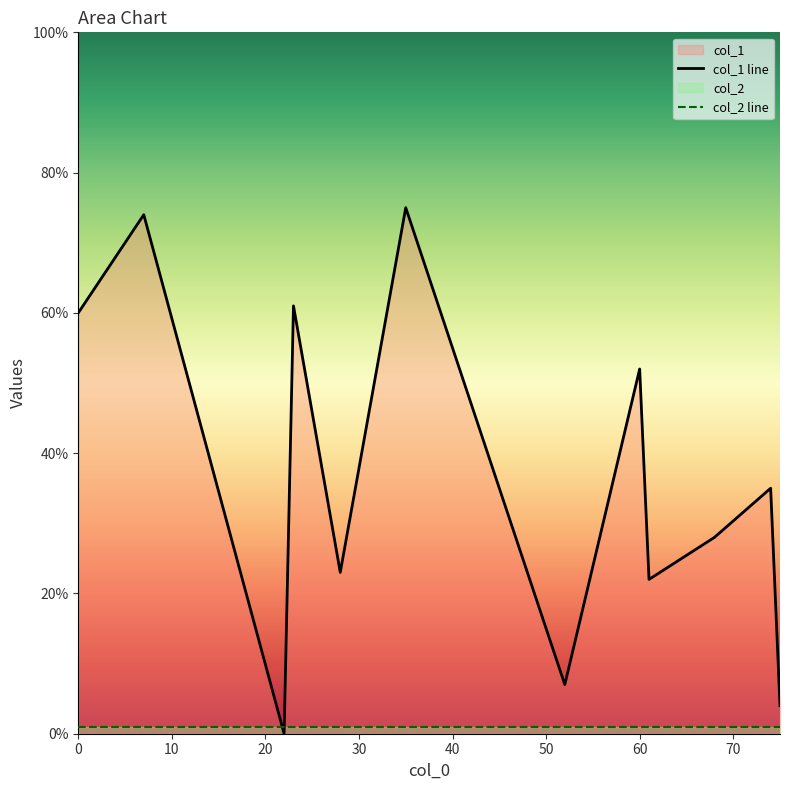

Which series has the largest range (max minus min)?

col_1 line